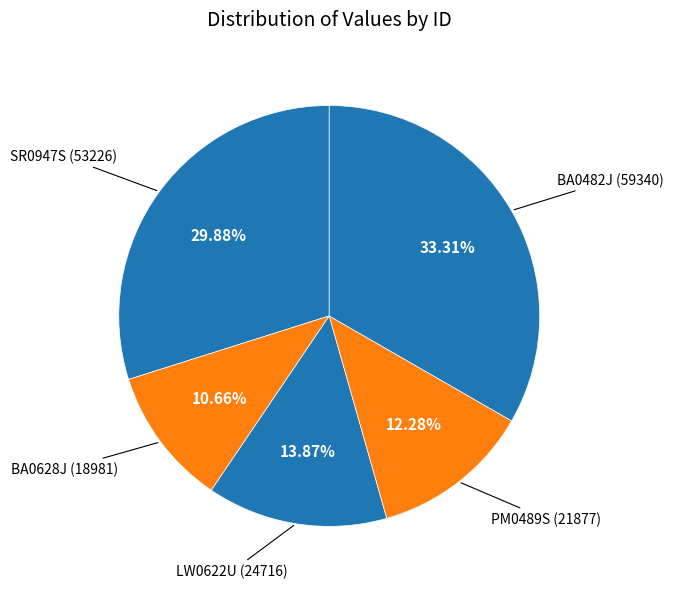

How many slices are in this pie chart?

5